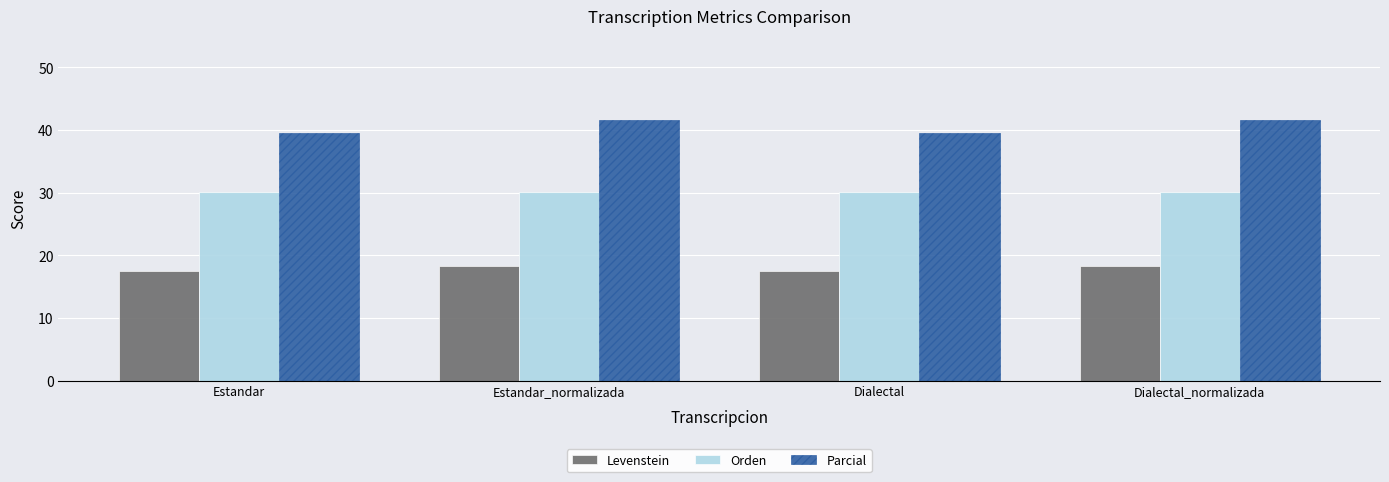

Reading left to right, what are all the values shown in this chart?

Levenstein: 17.6	18.3	17.6	18.3
Orden: 30.2	30.2	30.2	30.2
Parcial: 39.5	41.7	39.5	41.7